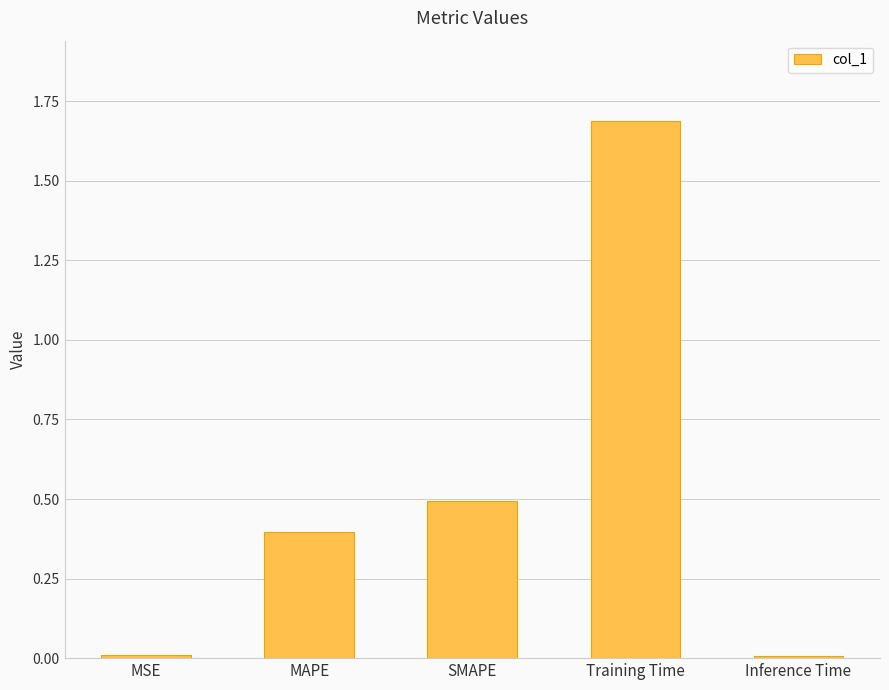

Between Inference Time and MAPE, which is larger?

MAPE